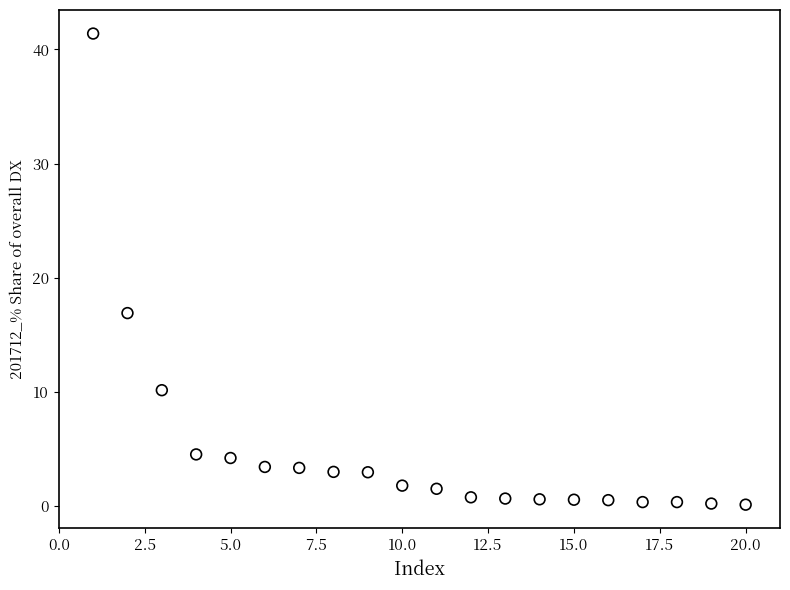

What is the range of X values (max minus min)?

19.0